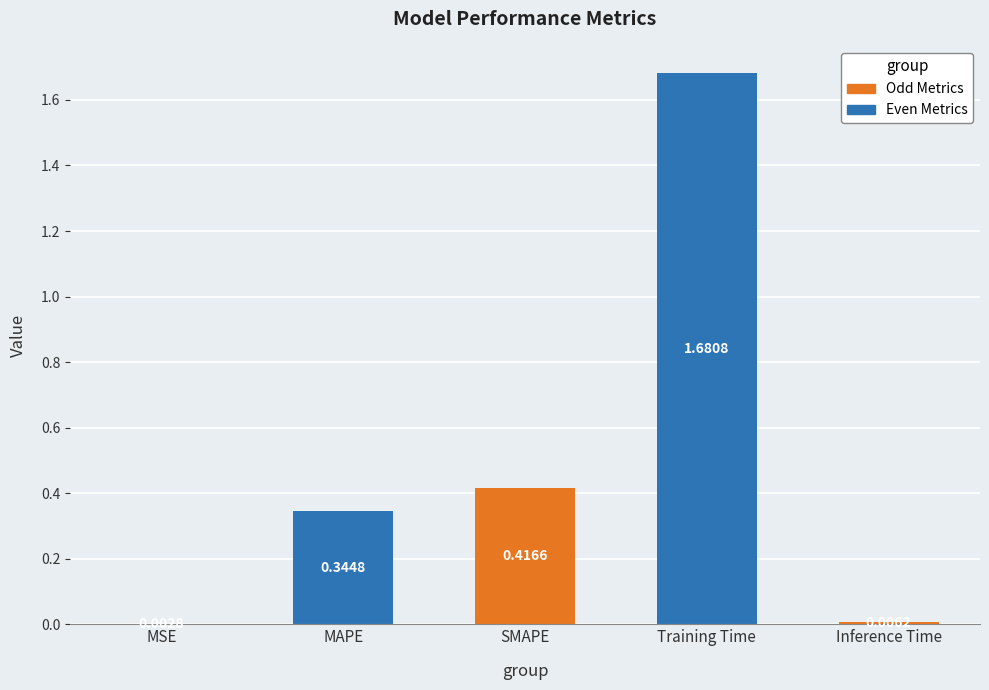

Which label corresponds to the largest value in the chart?

Training Time